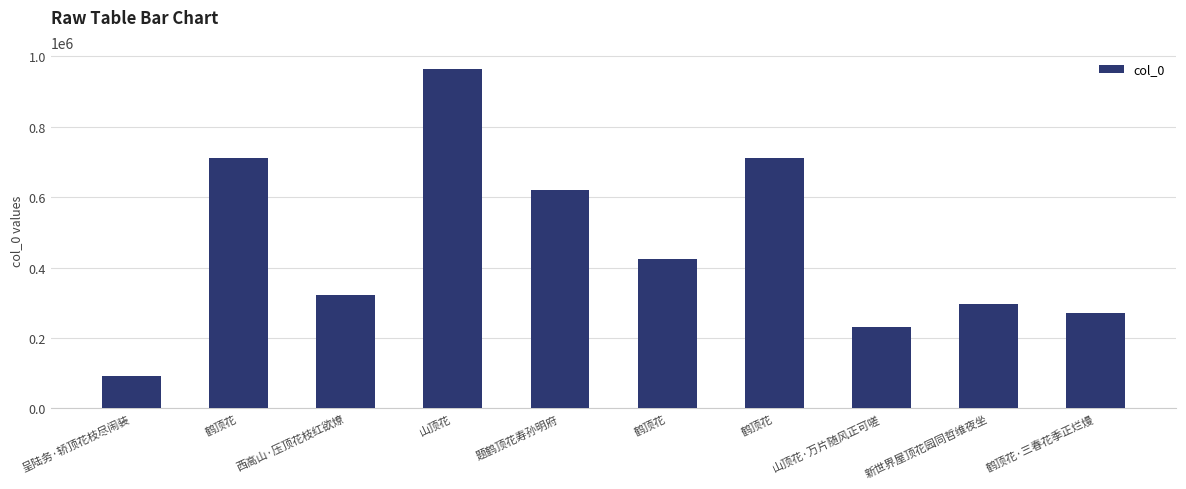

List the labels in order of value, smallest first.

呈陆务·轿顶花枝尽闹装, 山顶花·万片随风正可嗟, 鹤顶花·三春花季正烂熳, 新世界屋顶花园同哲维夜坐, 西高山·压顶花枝红欲燎, 鹤顶花, 题鹤顶花寿孙明府, 鹤顶花, 鹤顶花, 山顶花